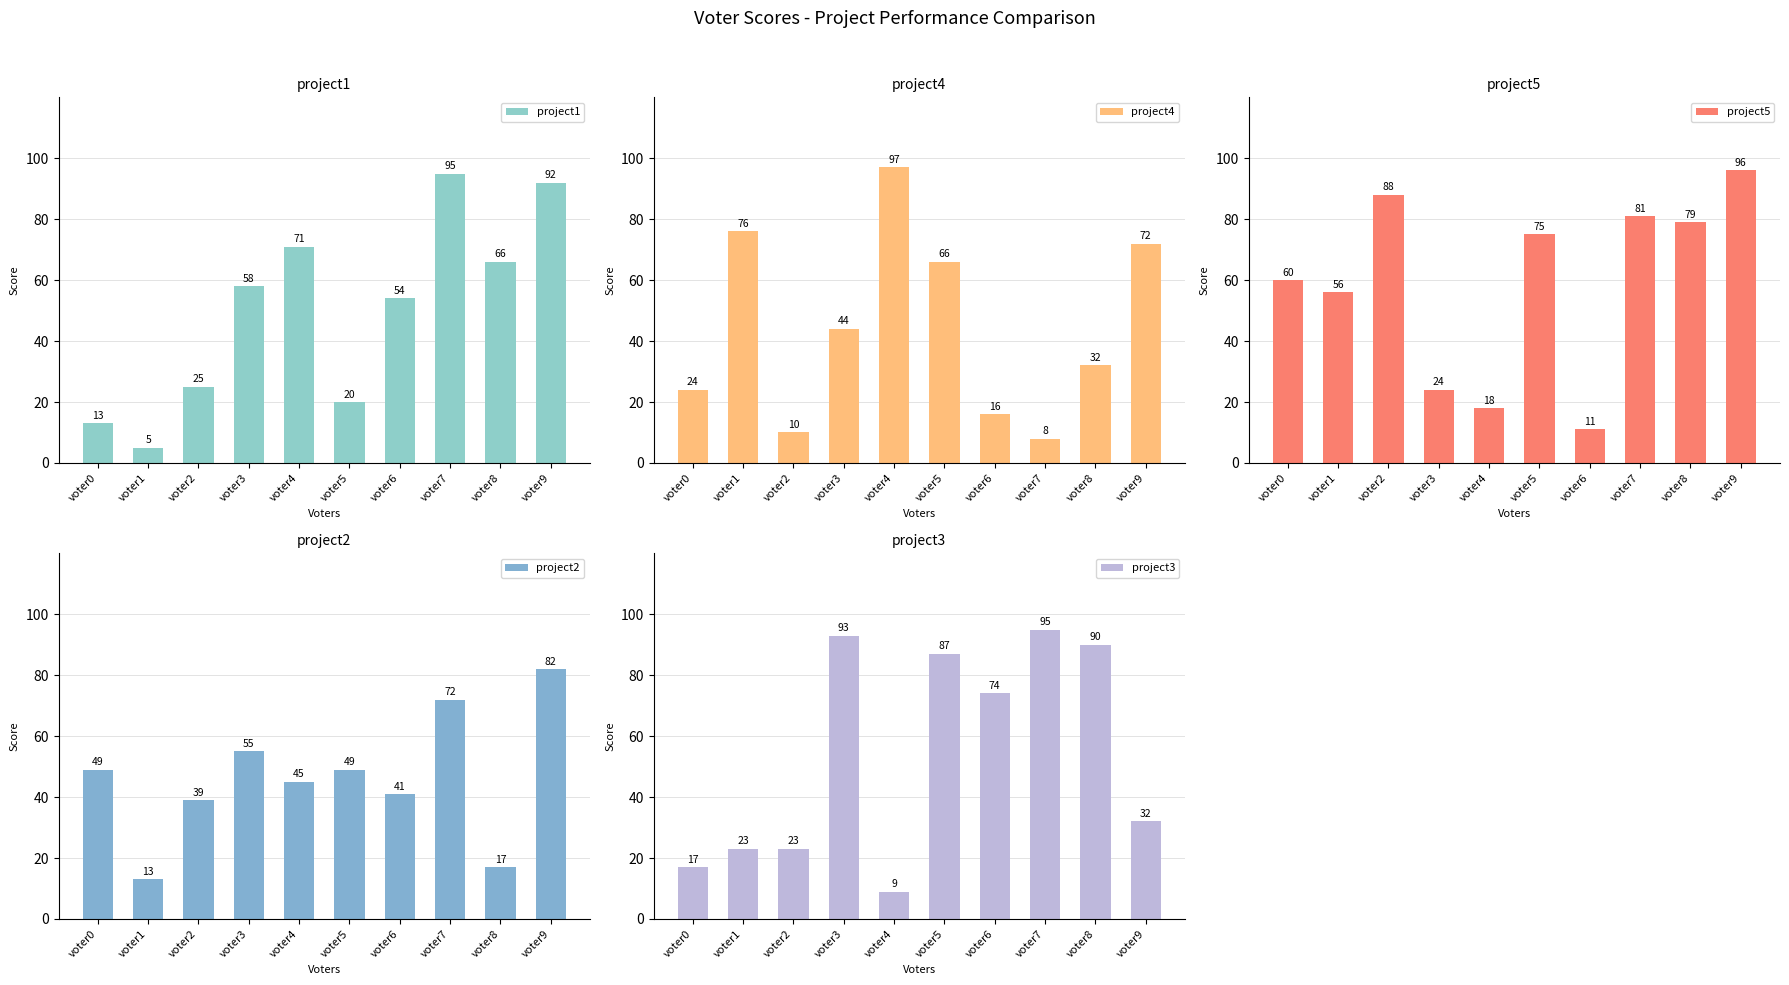

What is the spread (max minus min) of values at voter6?

63